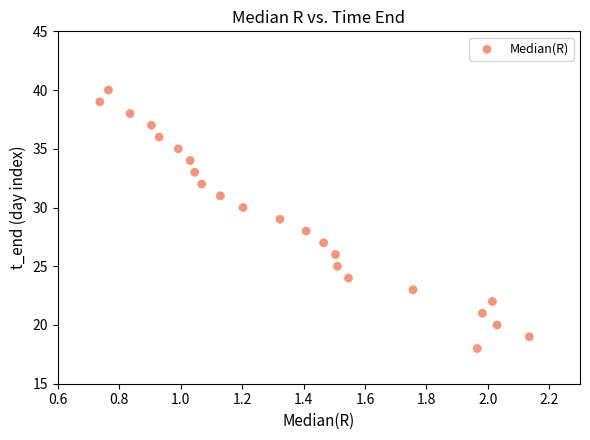

What is the range of Y values (max minus min)?

22